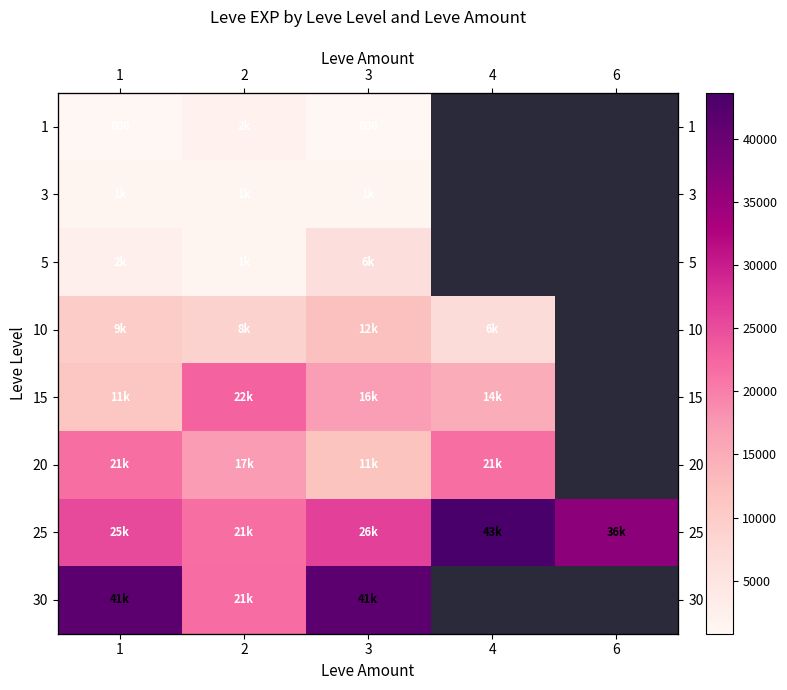

What value does the 25 series have at 6?

36390.0